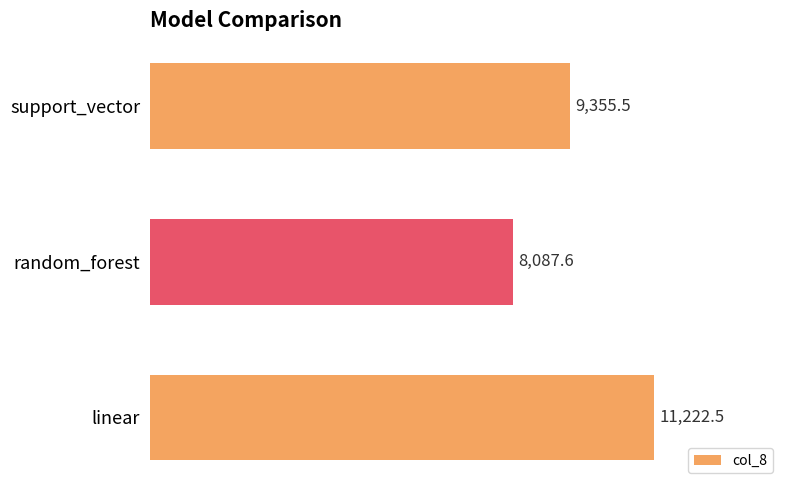

Count the number of data series in this chart.

1